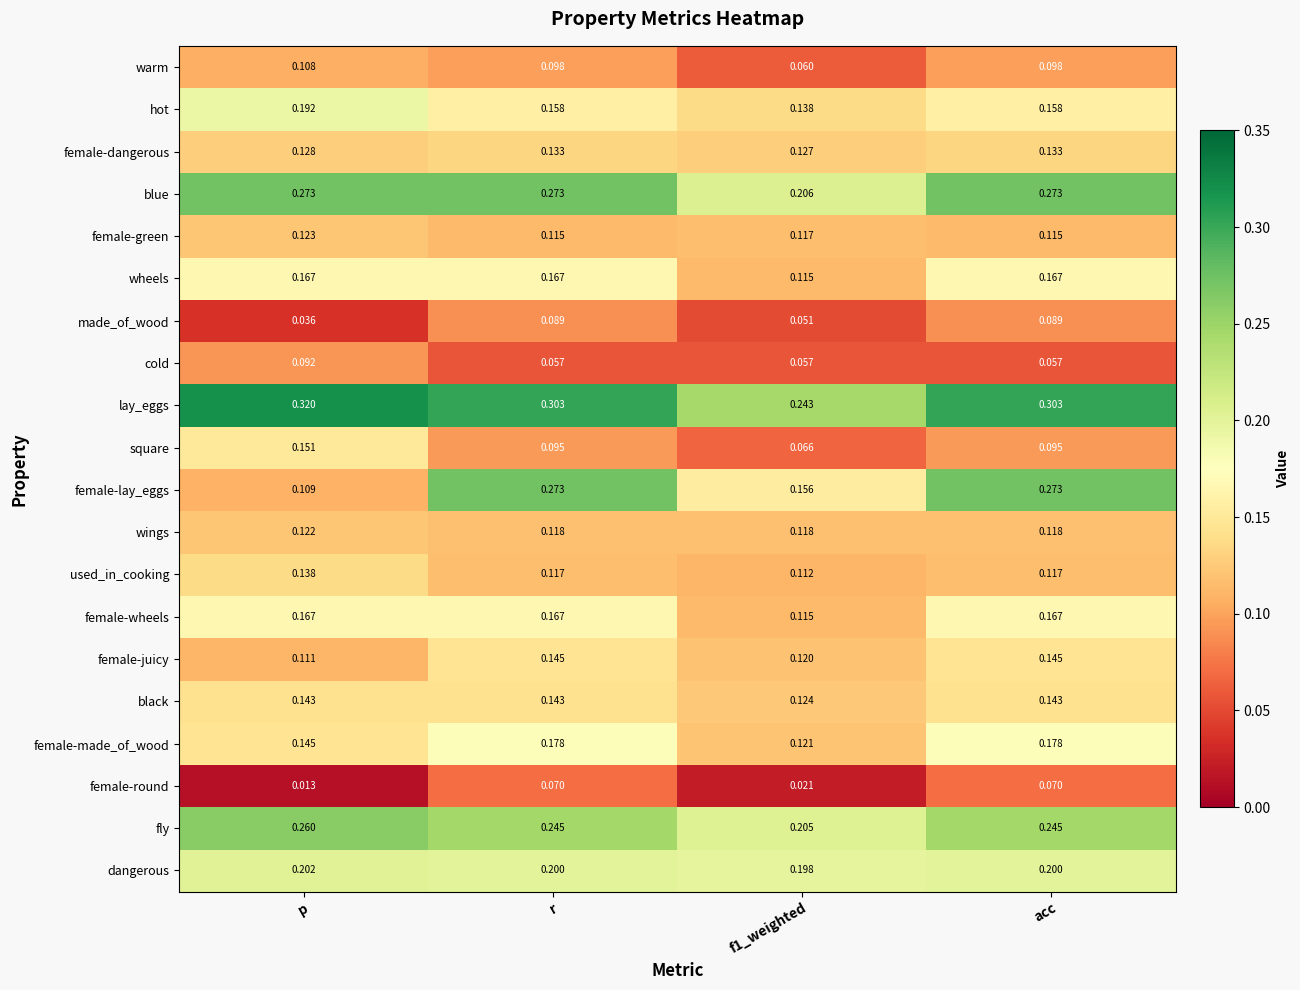

Which series changed the most between p and acc?

female-lay_eggs